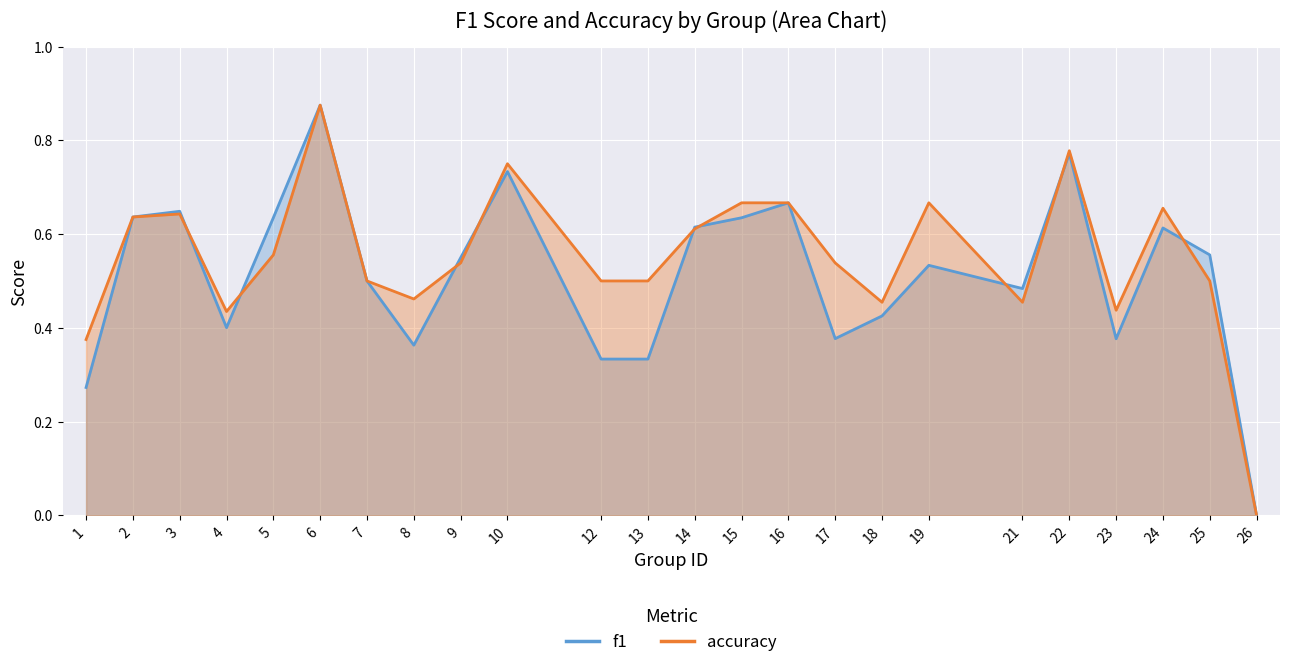

True or false: accuracy and f1 intersect in this chart.

True